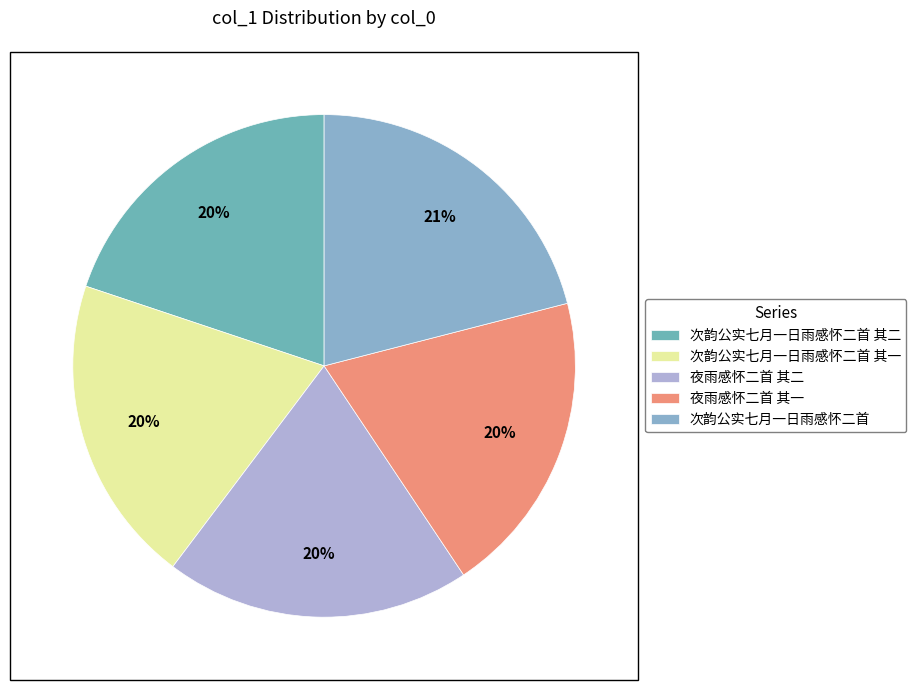

Does any single category account for the majority?

No